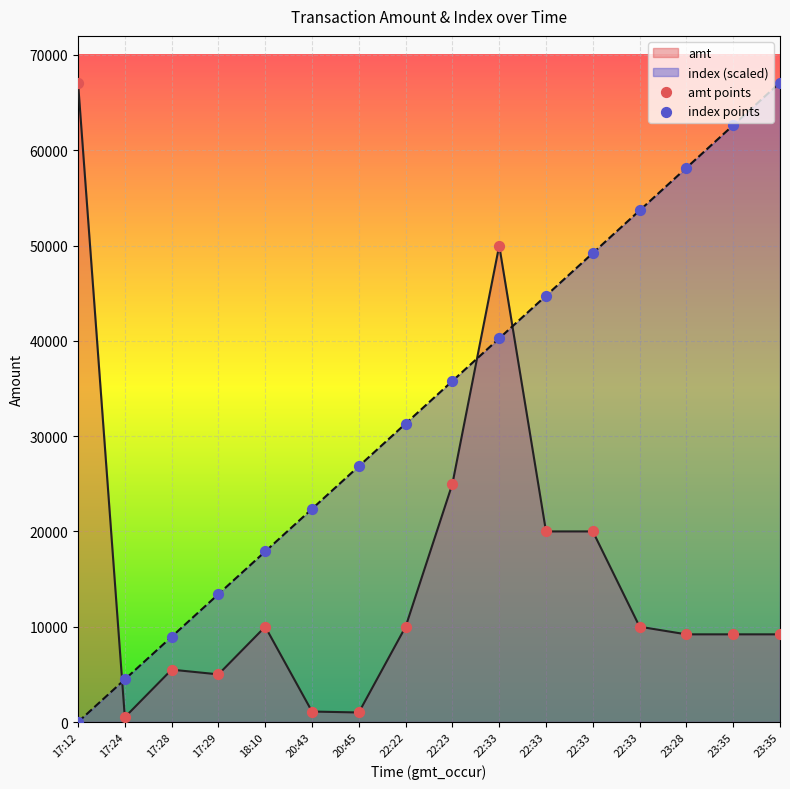

Which series contains the highest Y value?

amt